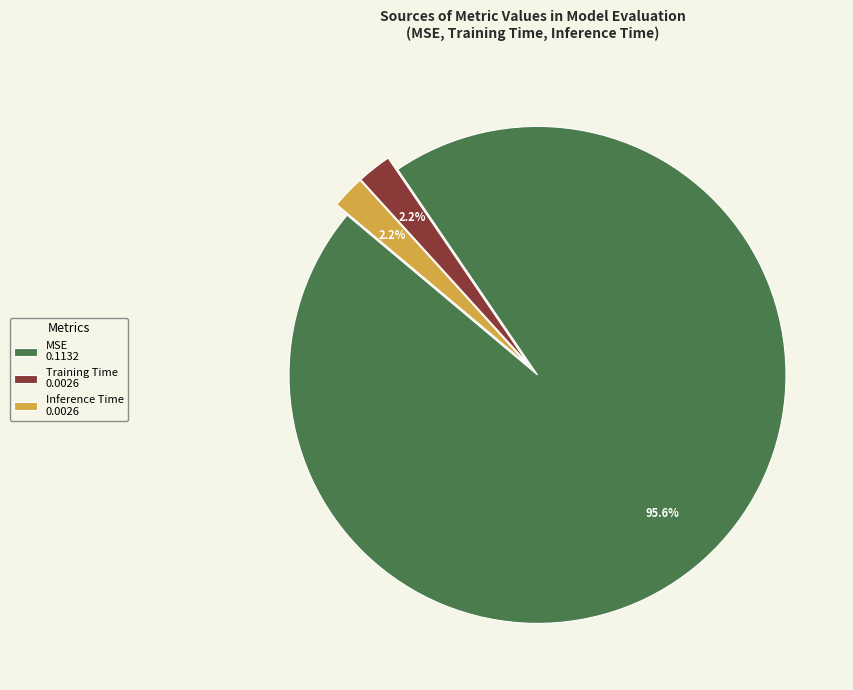

How many slices are in this pie chart?

3